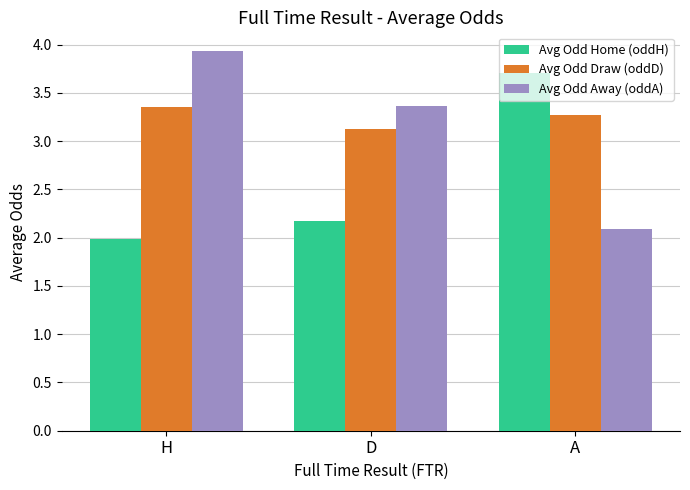

List the series in order of their overall mean, lowest first.

Avg Odd Home (oddH), Avg Odd Away (oddA), Avg Odd Draw (oddD)